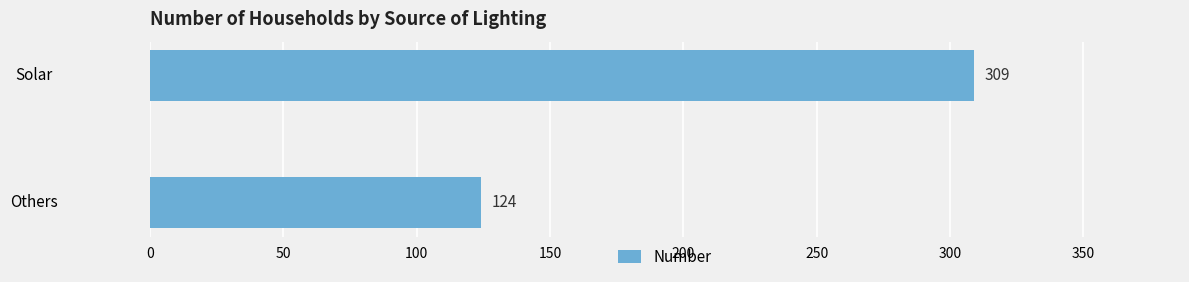

What is the difference between the maximum and minimum values?

185